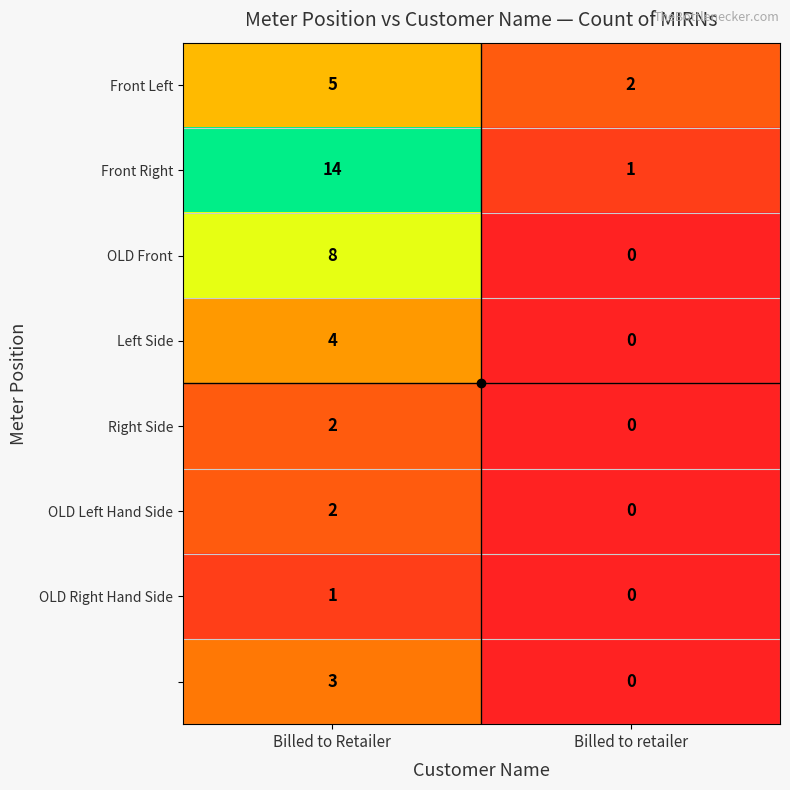

Which category has the lowest value across all series?

Billed to retailer